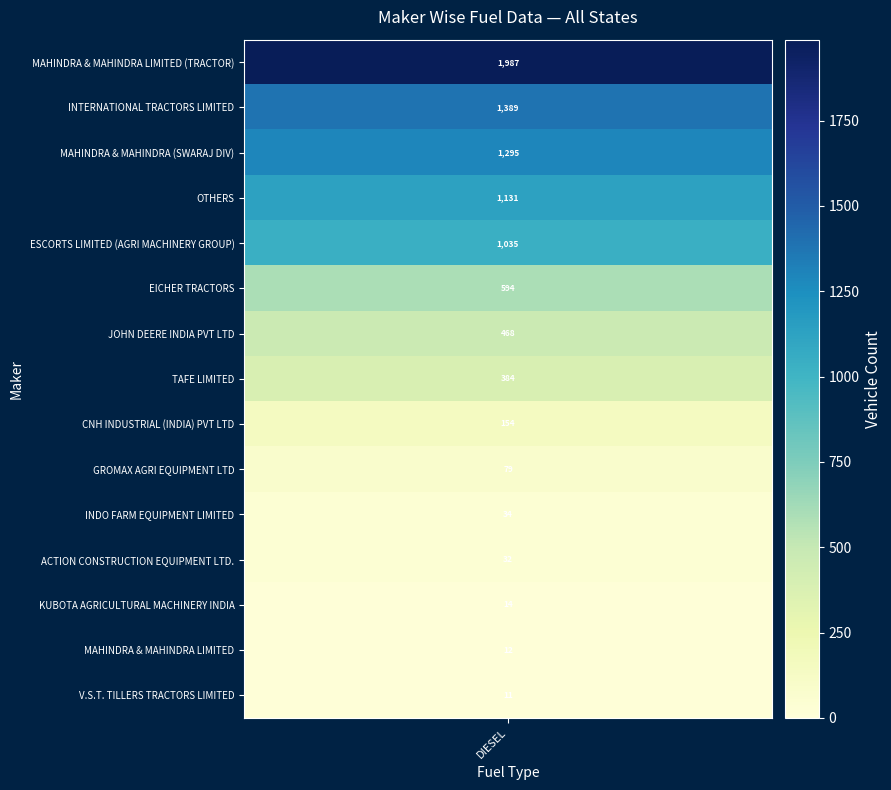

Is it true that GROMAX AGRI EQUIPMENT LTD equals -30 at 2?

False